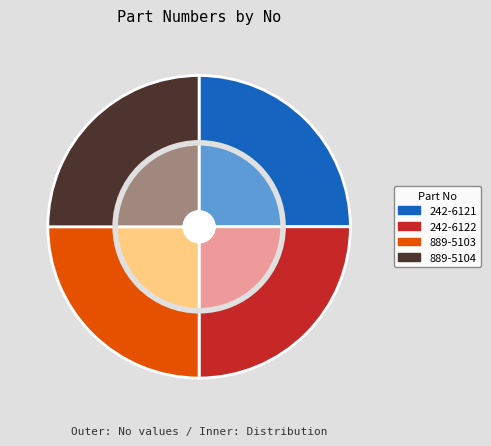

To the nearest percent, what portion does 242-6122 represent?

25%